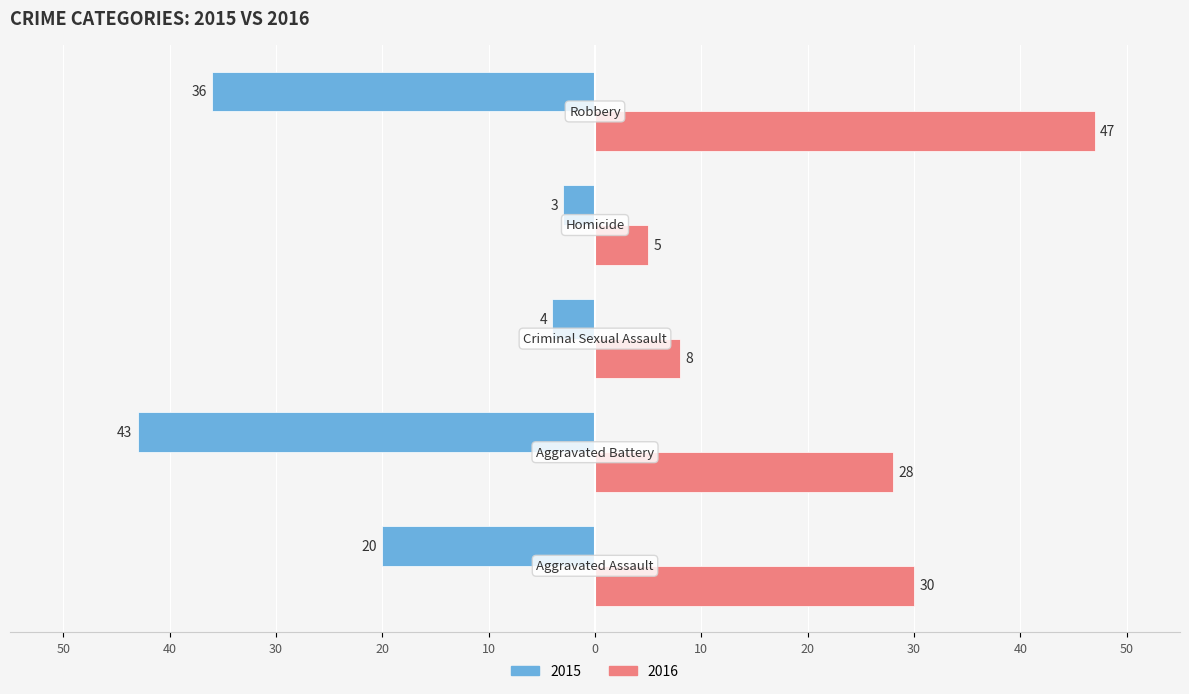

How many values in the 2015 series exceed -20?

2